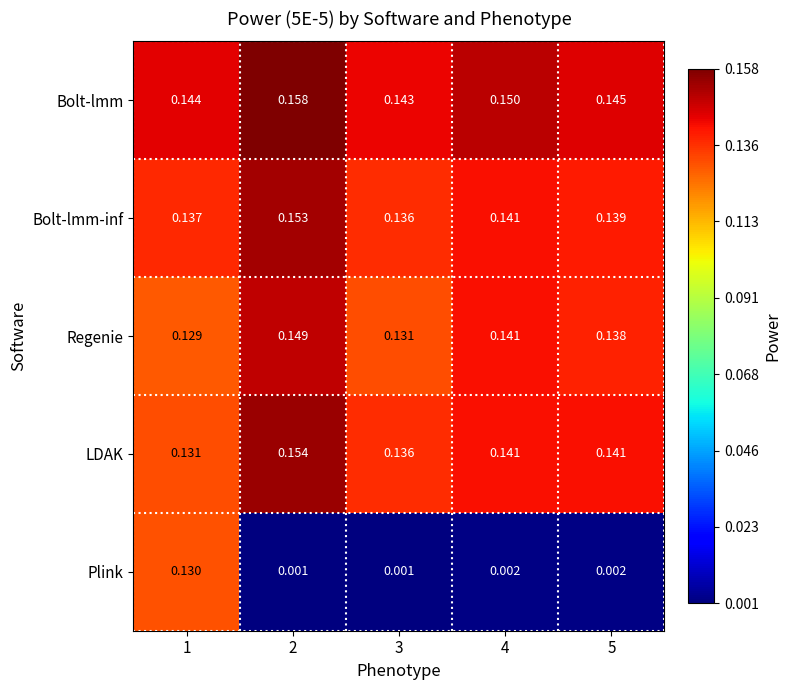

Which label corresponds to the largest value in the chart?

2